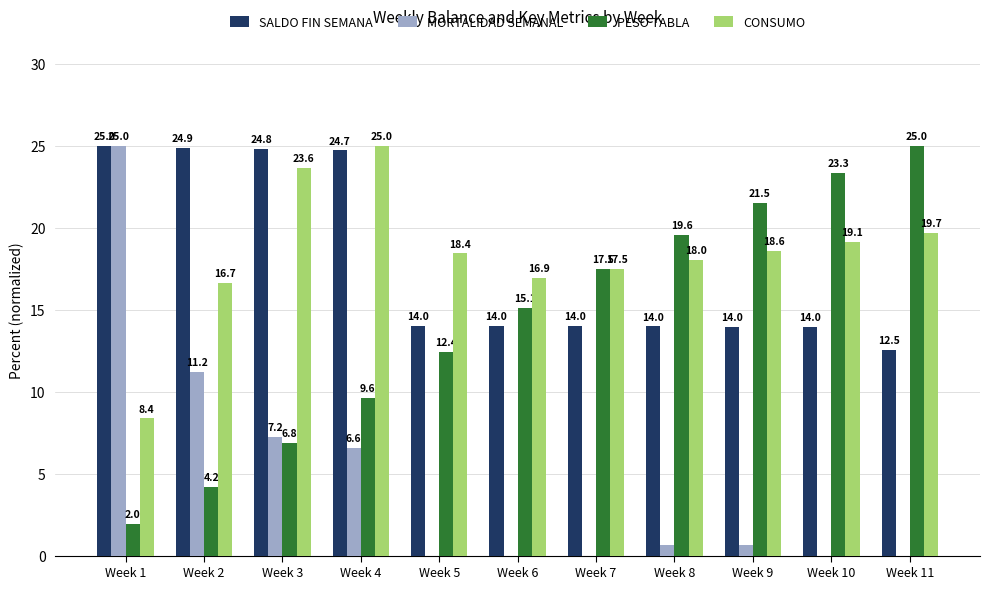

What is the maximum value for CONSUMO?

25.0